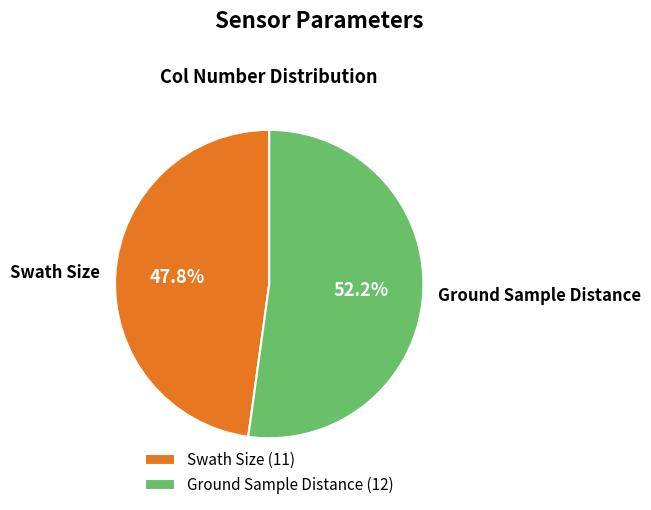

Which slice represents more than half of the pie?

Ground Sample Distance